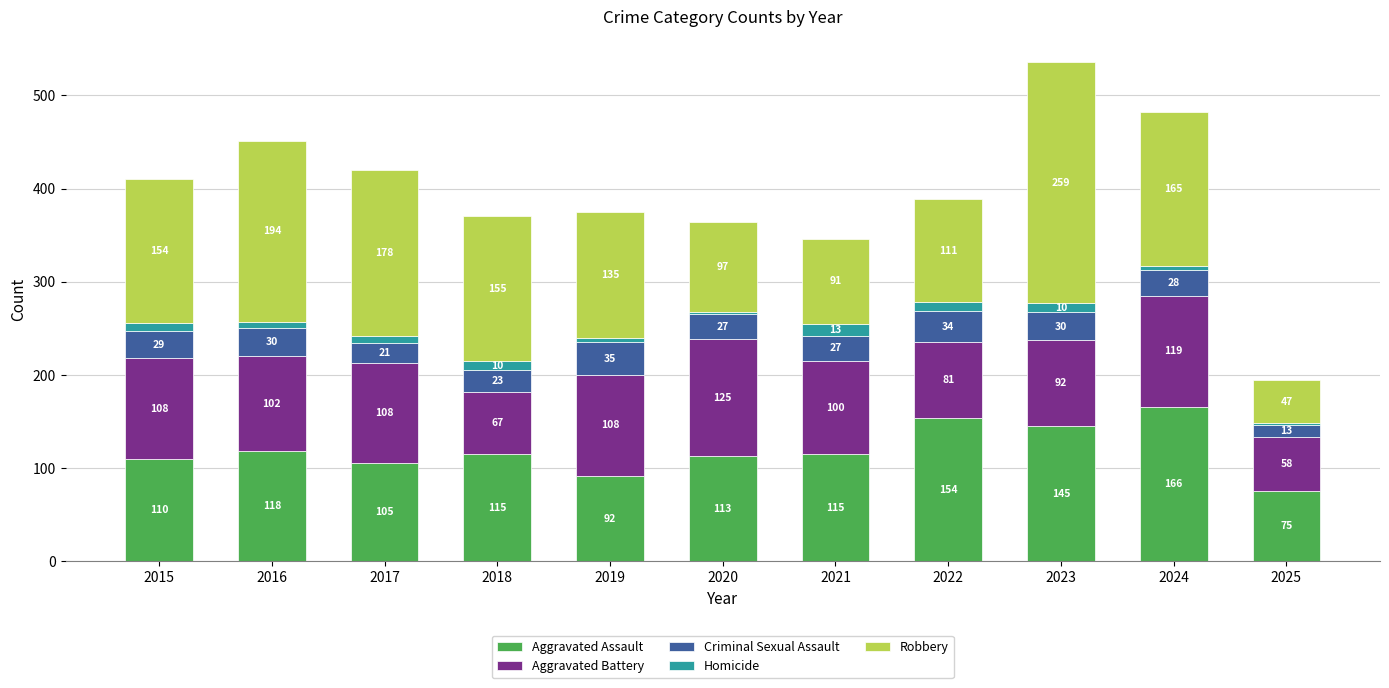

Reading right to left, what are the values for Aggravated Assault?

2025=75	2024=166	2023=145	2022=154	2021=115	2020=113	2019=92	2018=115	2017=105	2016=118	2015=110